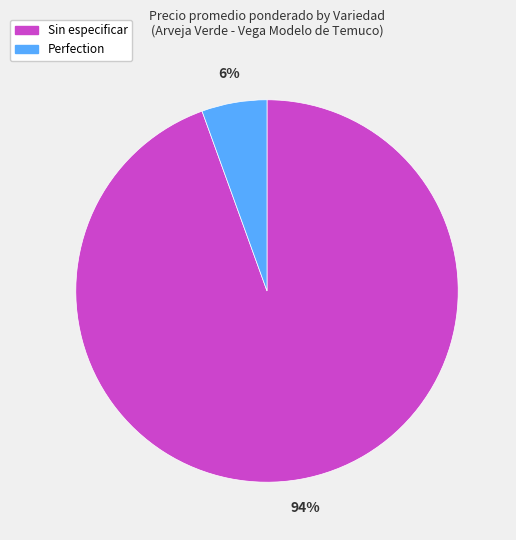

To the nearest percent, what is the average slice percentage?

50%